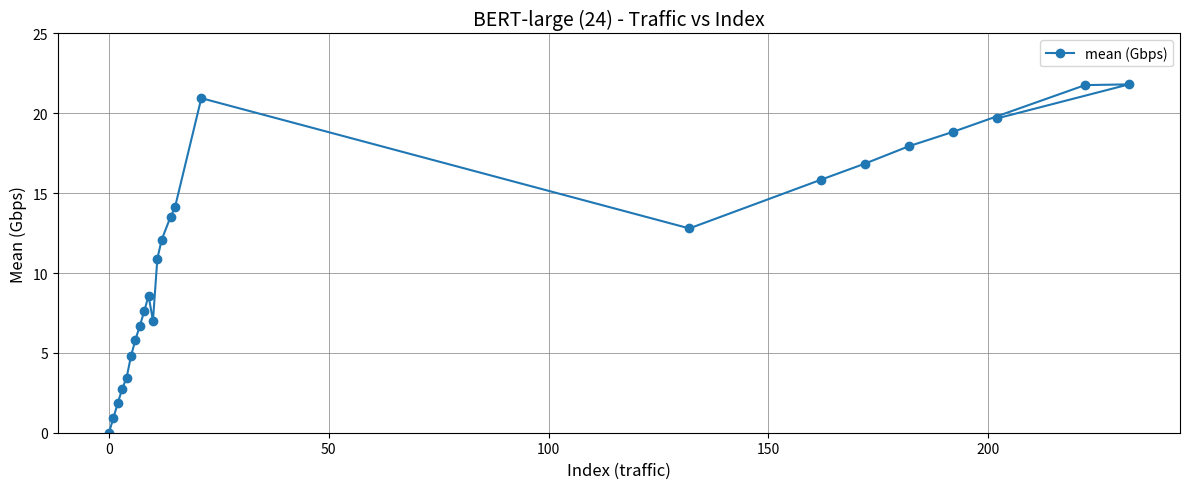

What is the greatest value displayed?

21.8